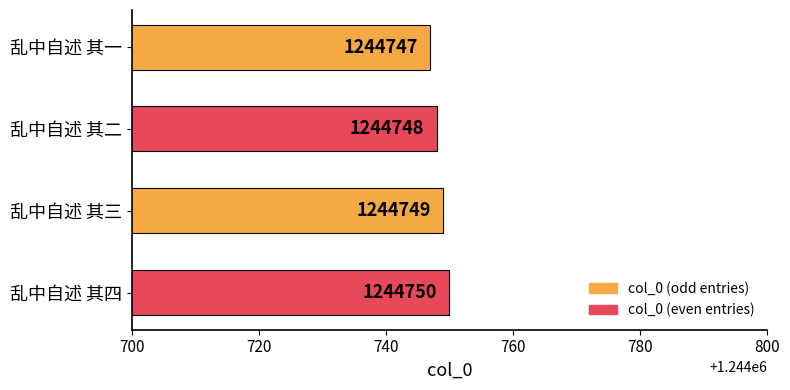

What is the sum of all values?

4978994